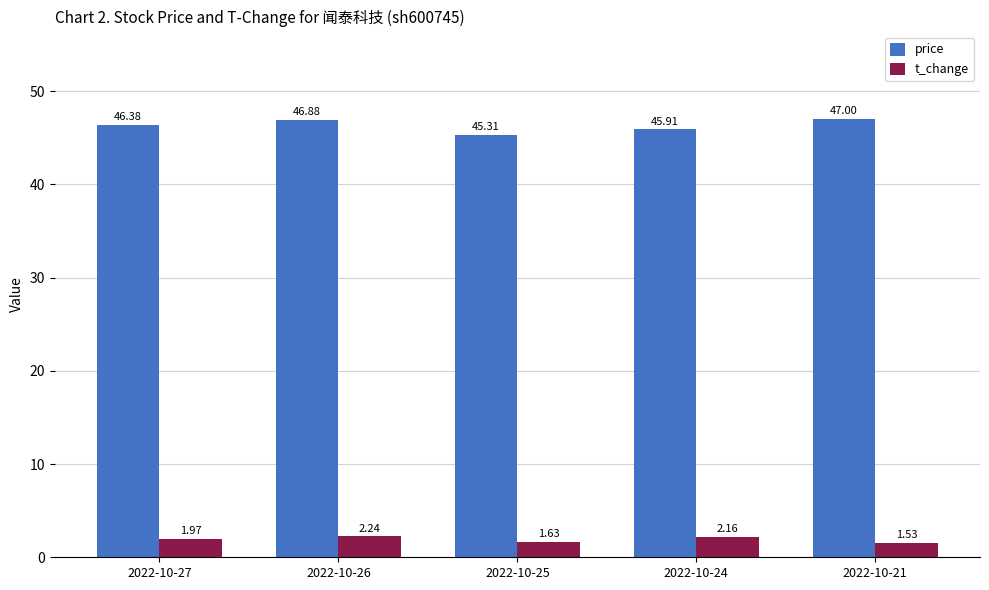

At 2022-10-21, list the series in order from largest to smallest.

price, t_change